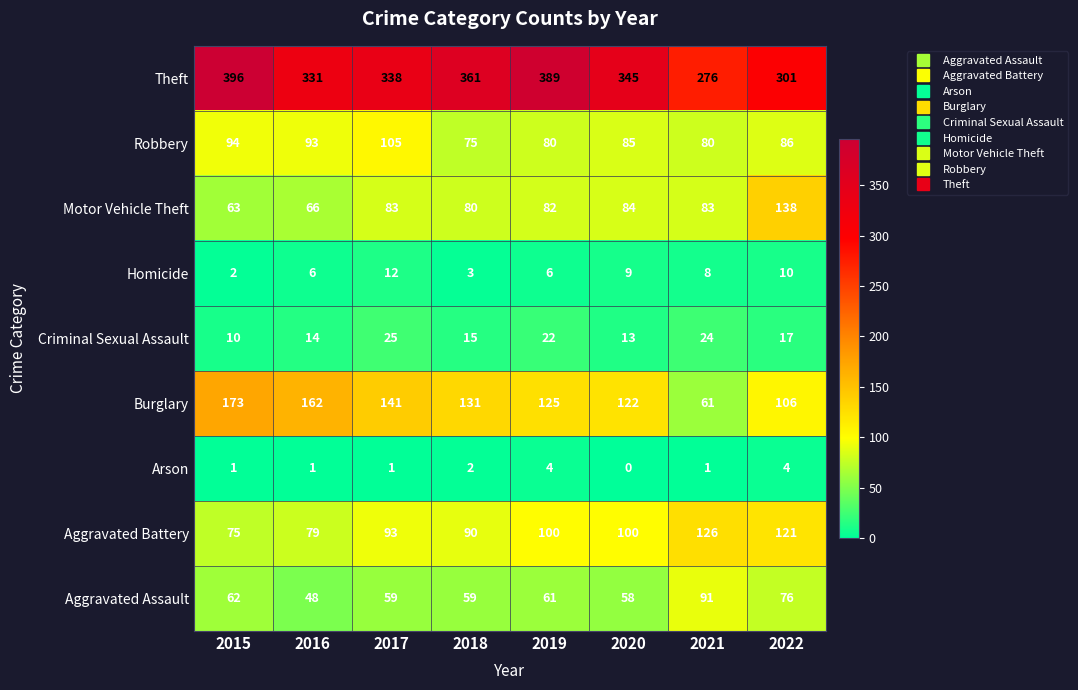

What is the spread (max minus min) of values at 2018?

359